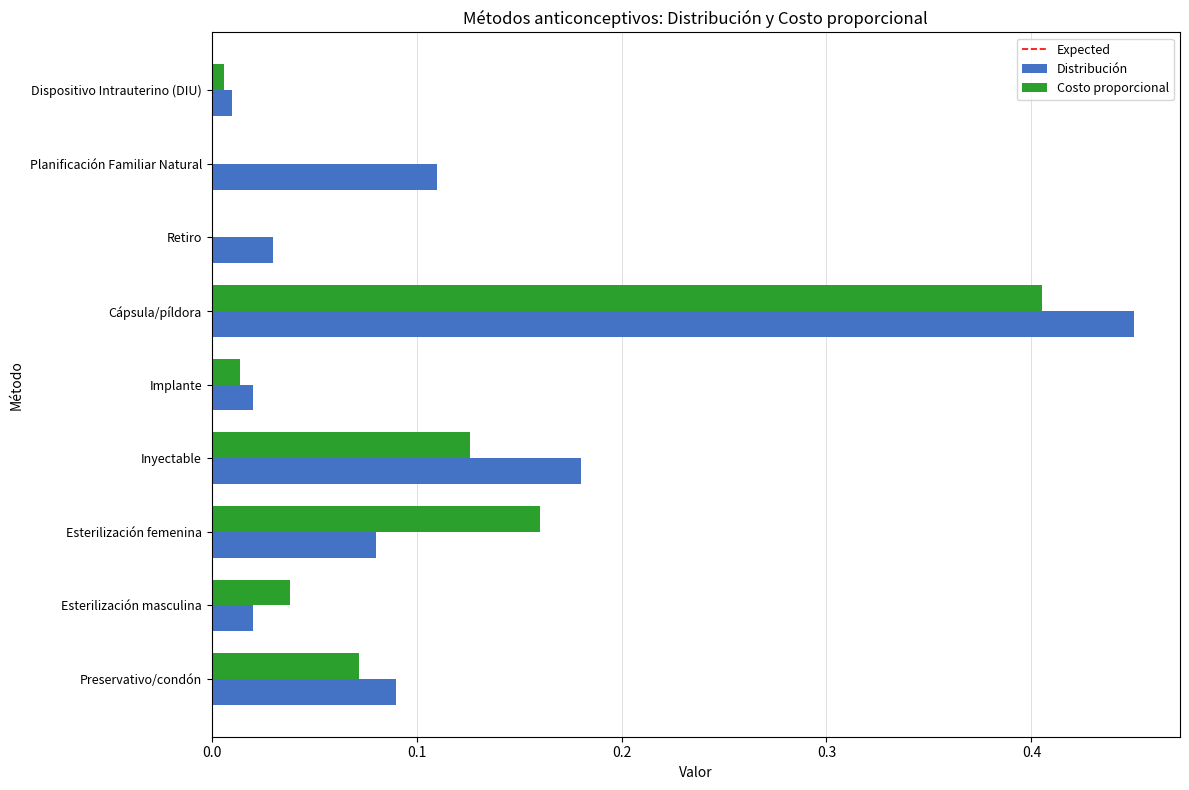

The value of Distribución at Esterilización masculina is 0.0. True or false?

True